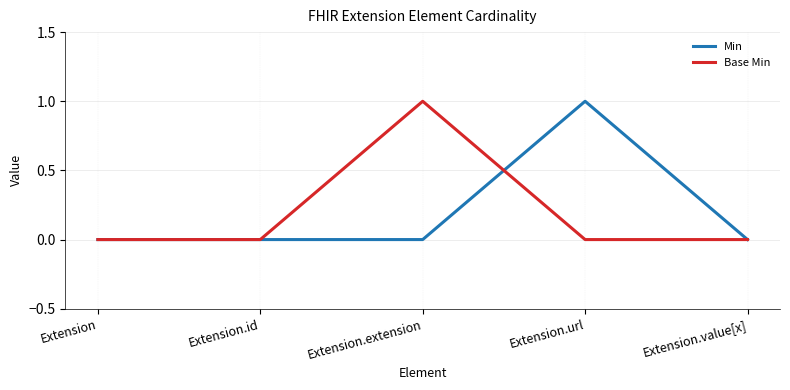

Reading left to right, extract all data points from this chart.

Min: Extension=0	Extension.id=0	Extension.extension=0	Extension.url=1	Extension.value[x]=0
Base Min: Extension=0	Extension.id=0	Extension.extension=1	Extension.url=0	Extension.value[x]=0